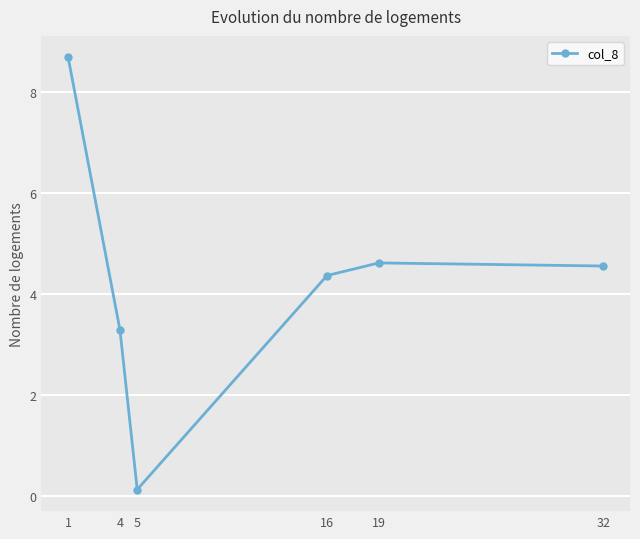

What is the value of the 6th point from the left?

4.6